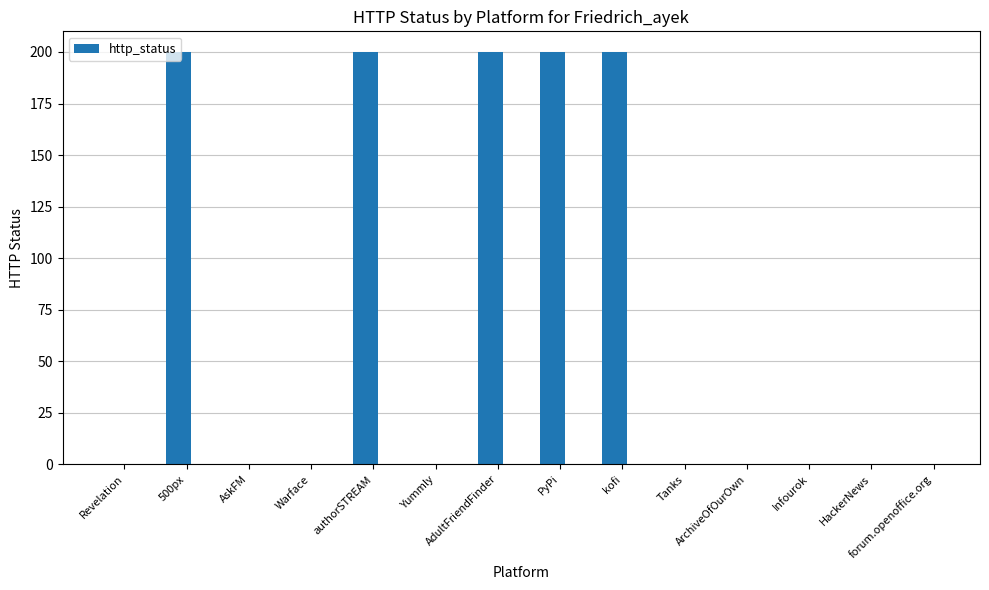

What is the greatest value displayed?

200